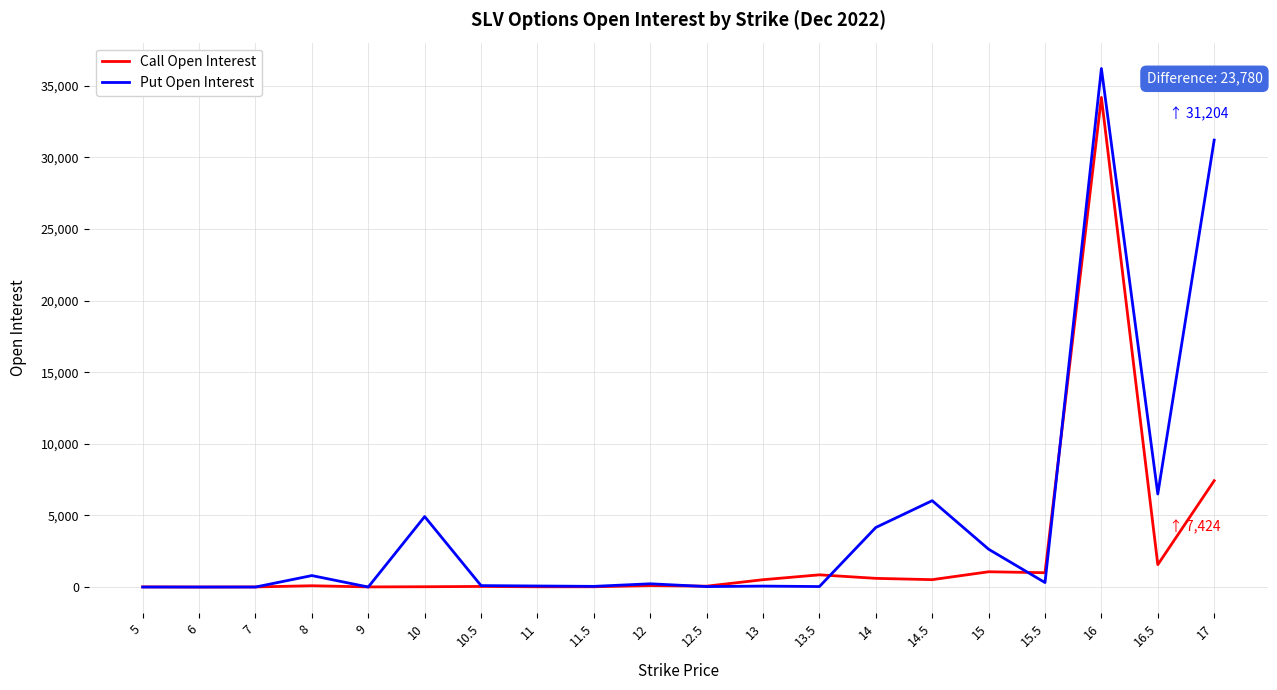

Which series has the widest spread of values?

Put Open Interest